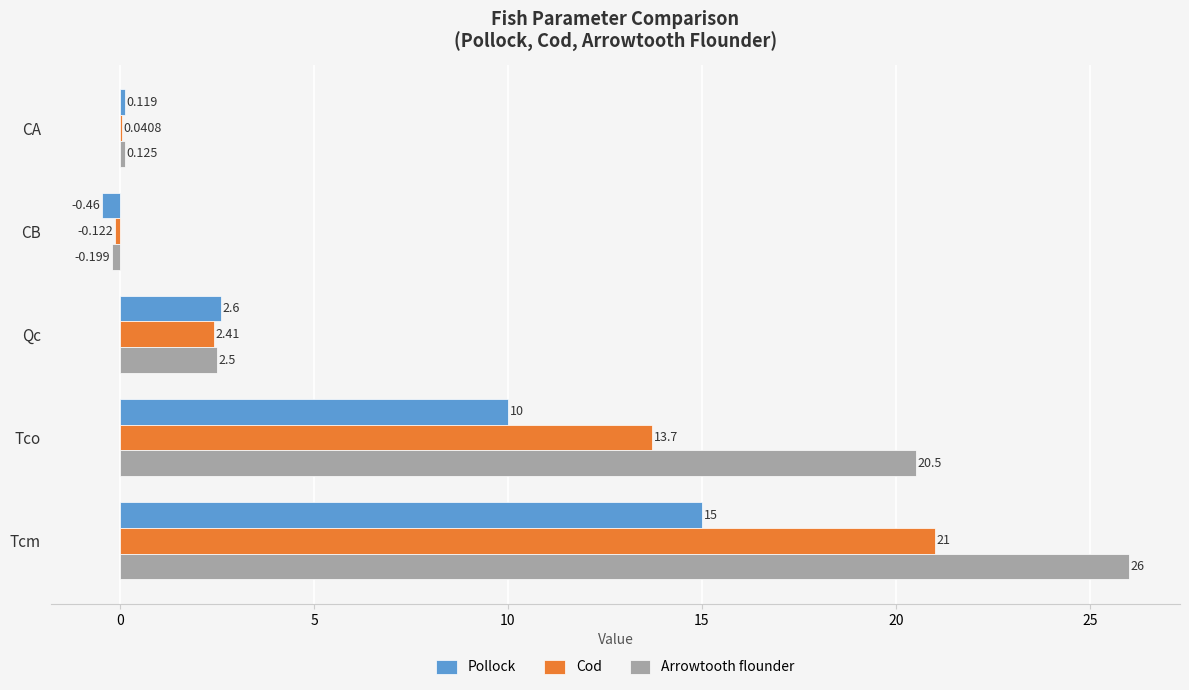

Where is Pollock nearest to the value 7?

Tco